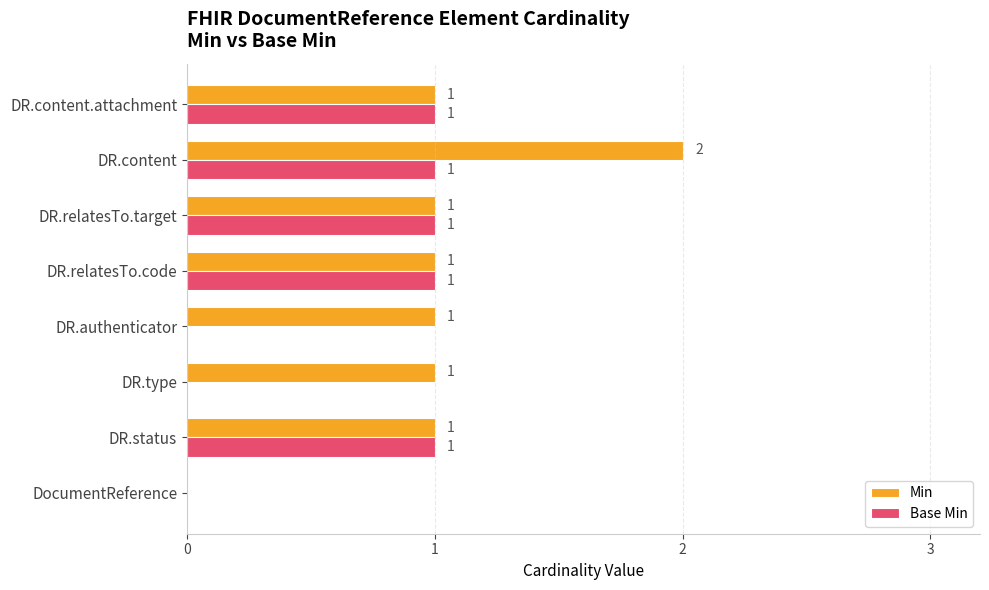

Which series changed the most between DocumentReference and DR.authenticator?

Min